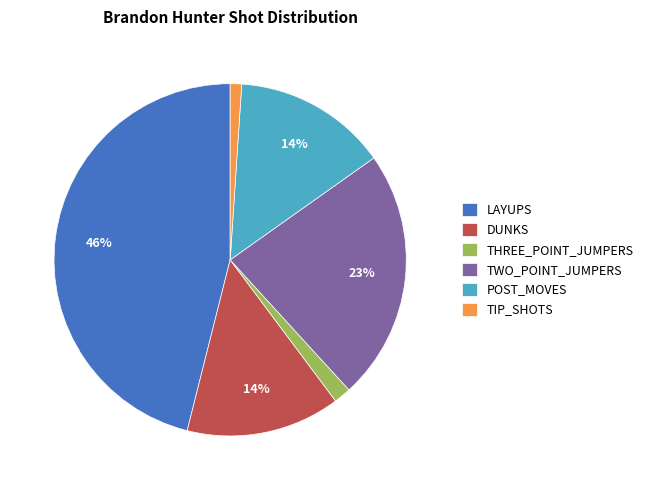

Between POST_MOVES and LAYUPS, which is larger?

LAYUPS